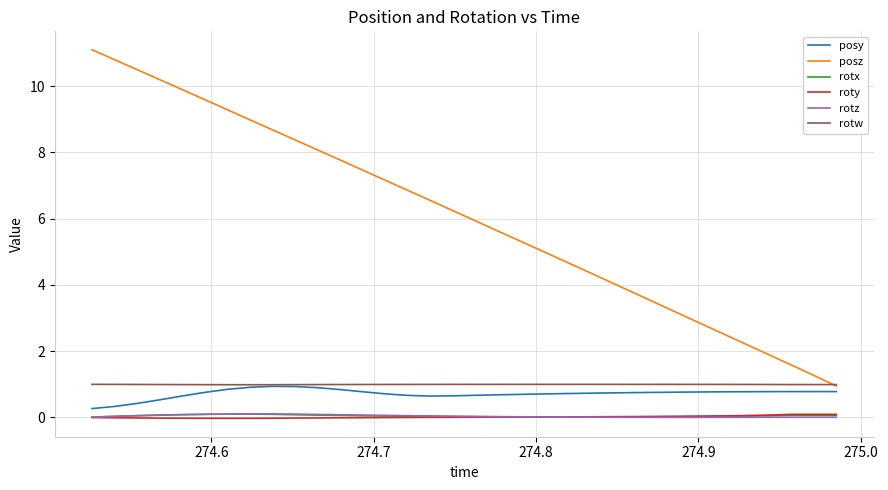

Which series has the widest spread of values?

posz